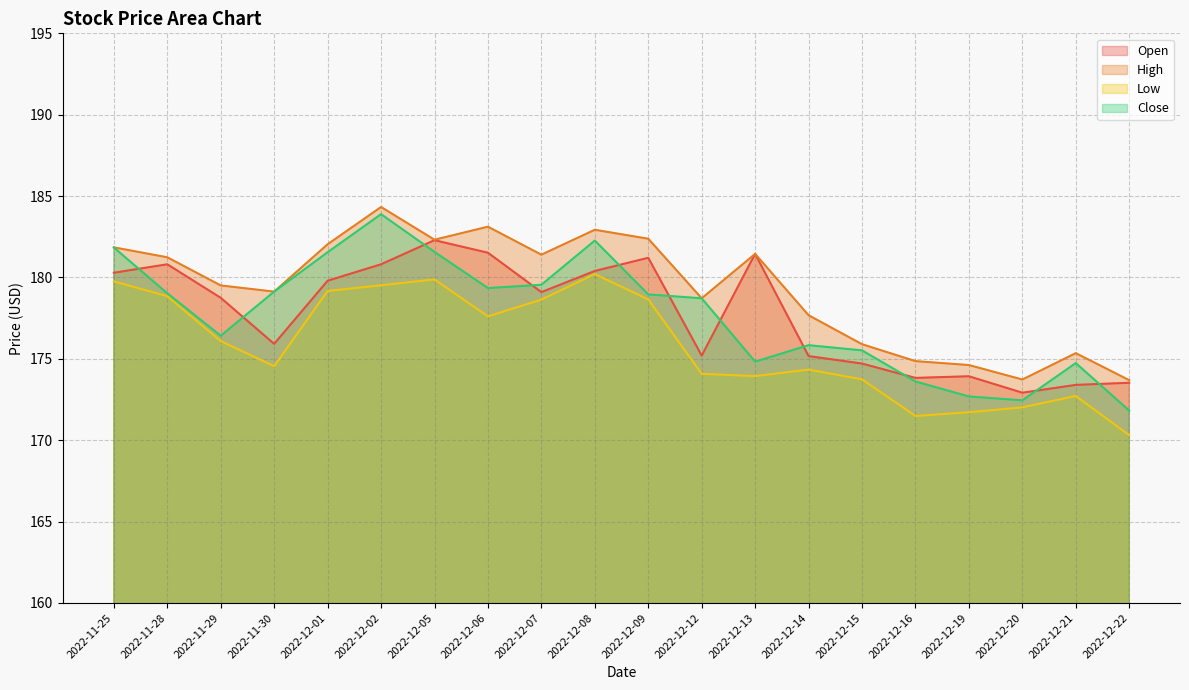

At how many categories does at least one series exceed 179?

12